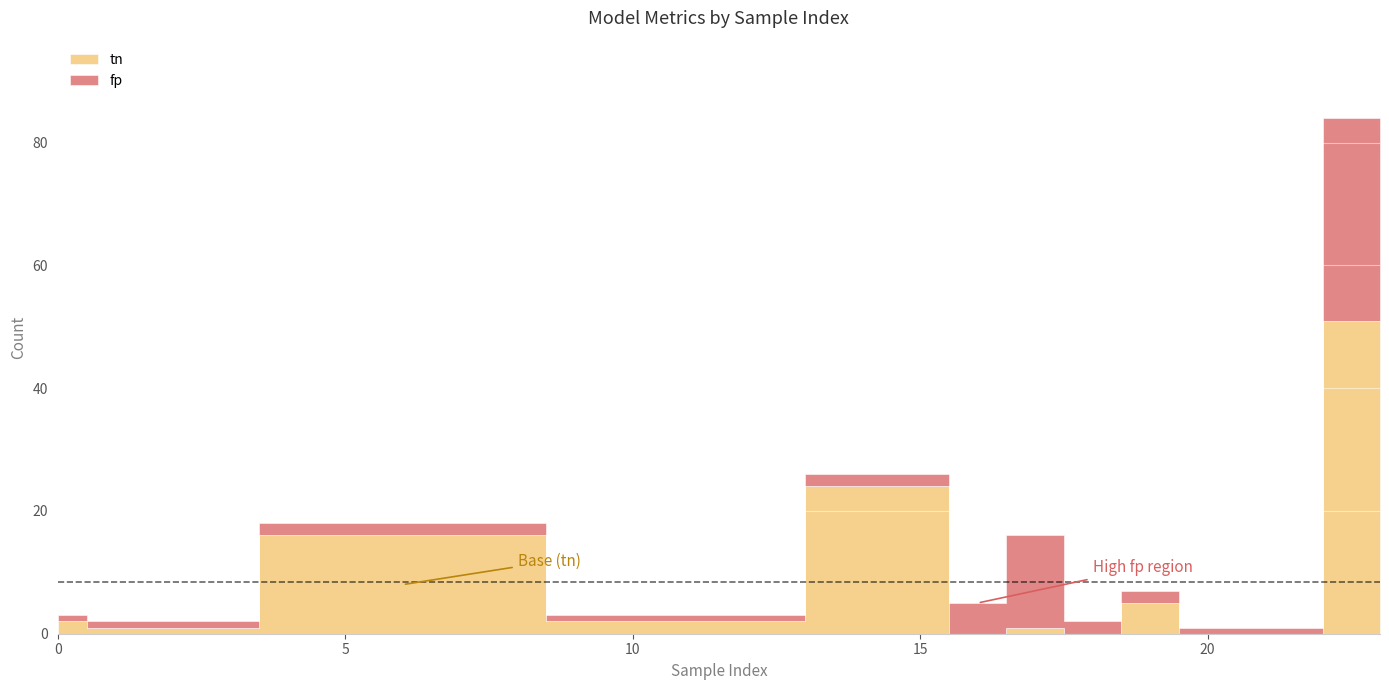

True or false: tn has a value of 27 at 6.

False